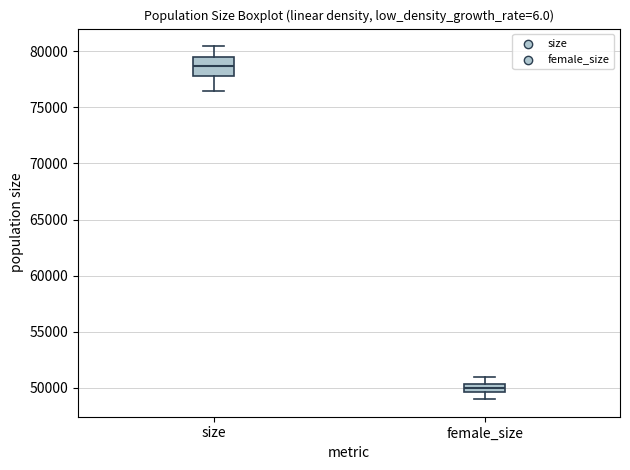

Where does the lower whisker of the box for size end on the y-axis? The values are not printed on the chart, so give them approximately, as read against the axis.

76500